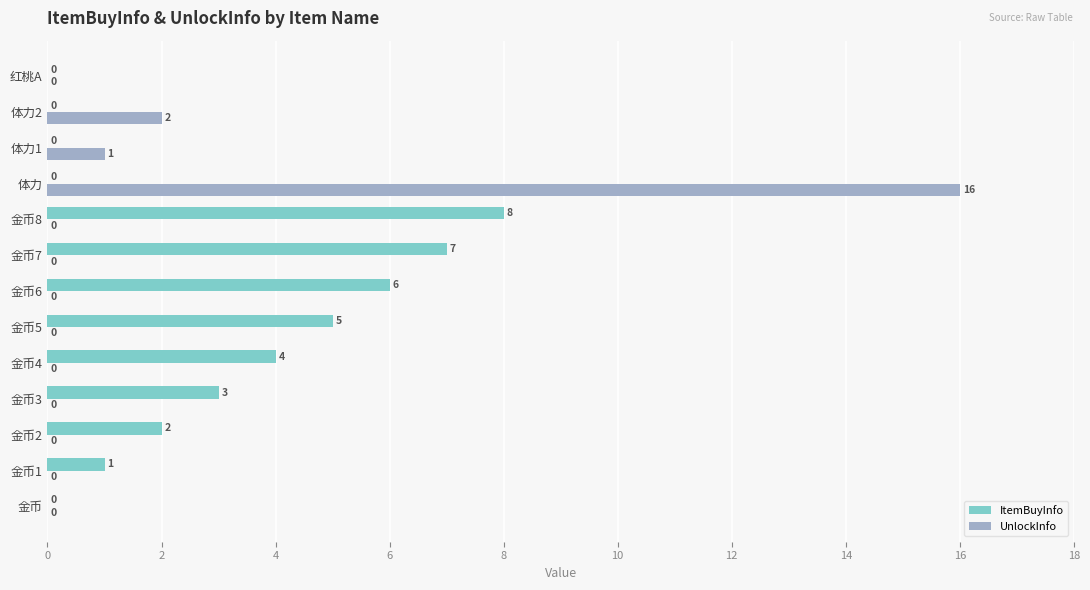

Between 金币3 and 金币7, which series saw the biggest shift?

ItemBuyInfo